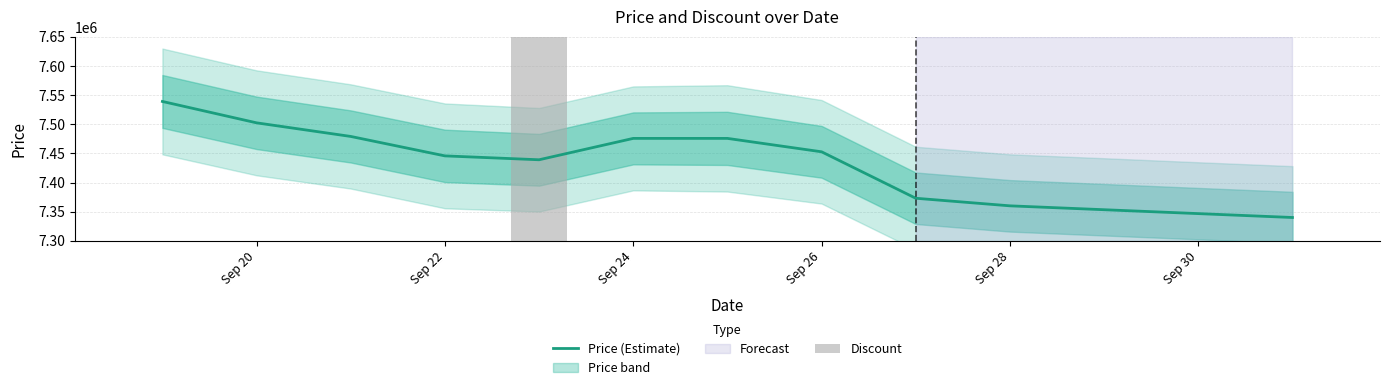

The value of Price (Estimate) at Sep 22 is 11194681.5. True or false?

False